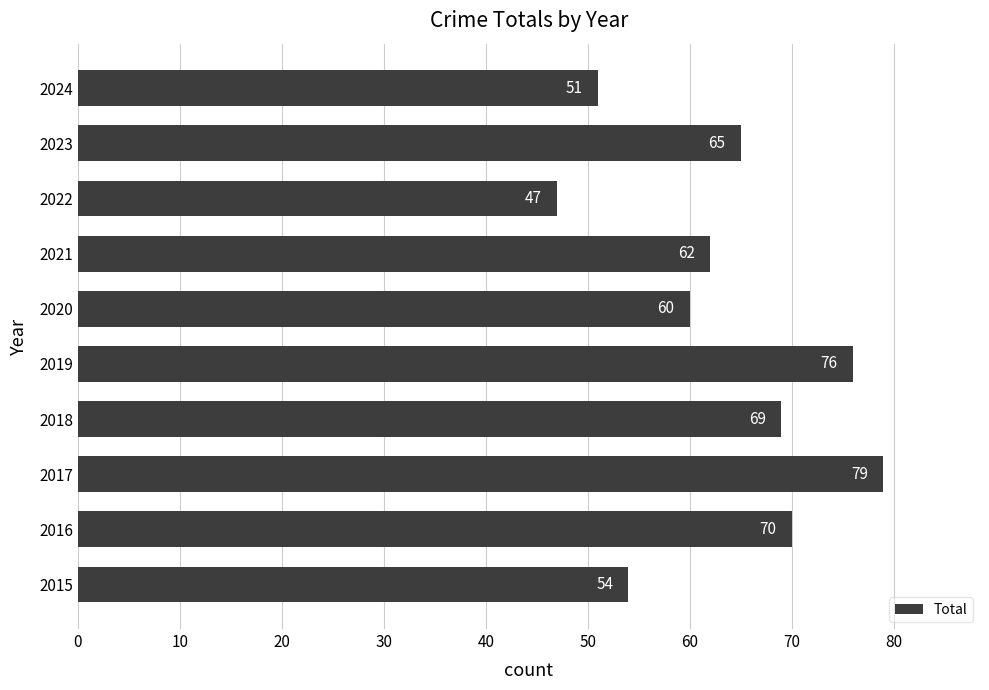

Reading bottom to top, extract all data points from this chart.

2015=54	2016=70	2017=79	2018=69	2019=76	2020=60	2021=62	2022=47	2023=65	2024=51